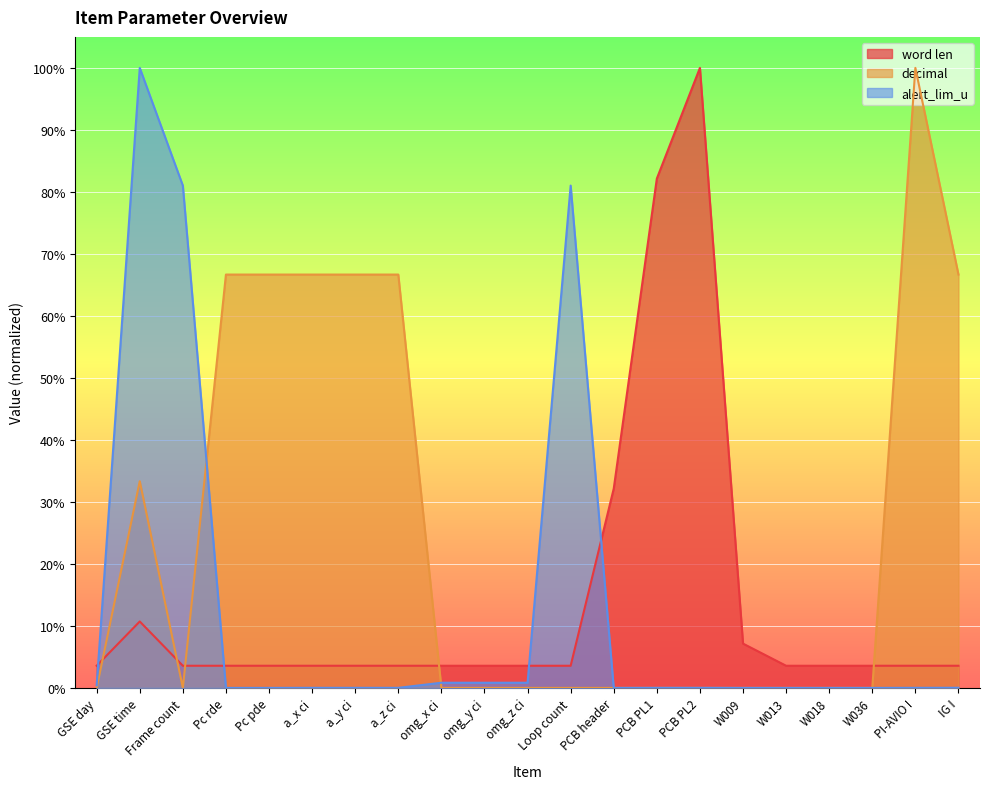

Does the chart display data point markers on the line(s)?

No